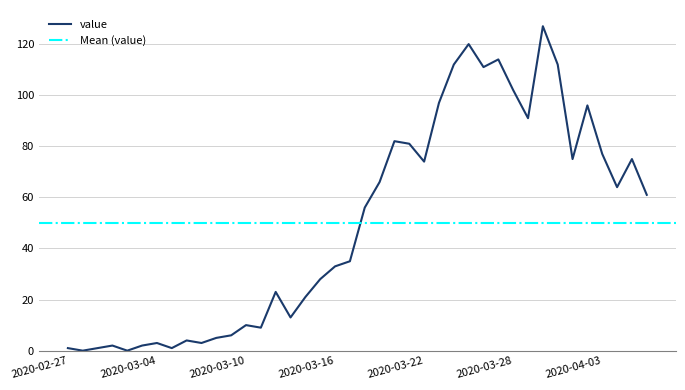

Rank the categories by value from highest to lowest.

2020-03-30, 2020-03-25, 2020-03-27, 2020-03-24, 2020-03-31, 2020-03-26, 2020-03-28, 2020-03-23, 2020-04-02, 2020-03-29, 2020-03-20, 2020-03-21, 2020-04-03, 2020-04-01, 2020-04-05, 2020-03-22, 2020-03-19, 2020-04-04, 2020-04-06, 2020-03-18, 2020-03-17, 2020-03-16, 2020-03-15, 2020-03-12, 2020-03-14, 2020-03-13, 2020-03-10, 2020-03-11, 2020-03-09, 2020-03-08, 2020-03-06, 2020-03-04, 2020-03-07, 2020-03-01, 2020-03-03, 2020-02-27, 2020-02-29, 2020-03-05, 2020-02-28, 2020-03-02